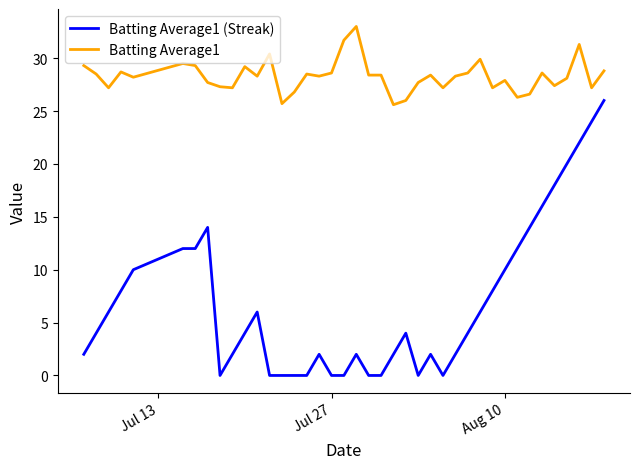

What is the greatest value displayed?

33.0